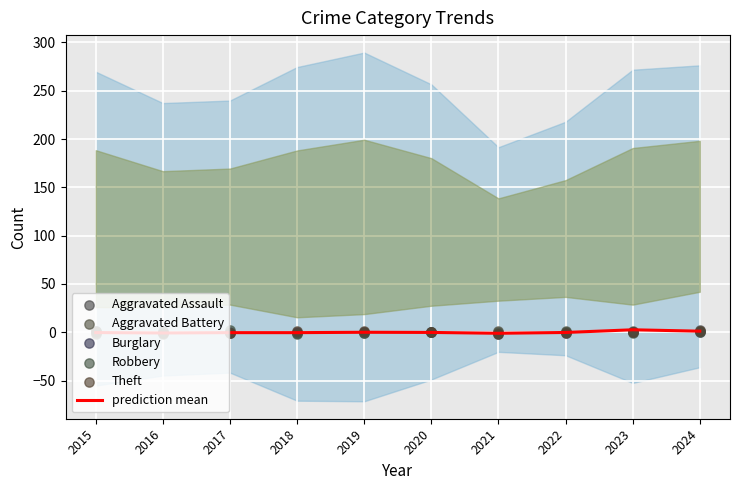

At which category is the sum across all series the highest?

2024